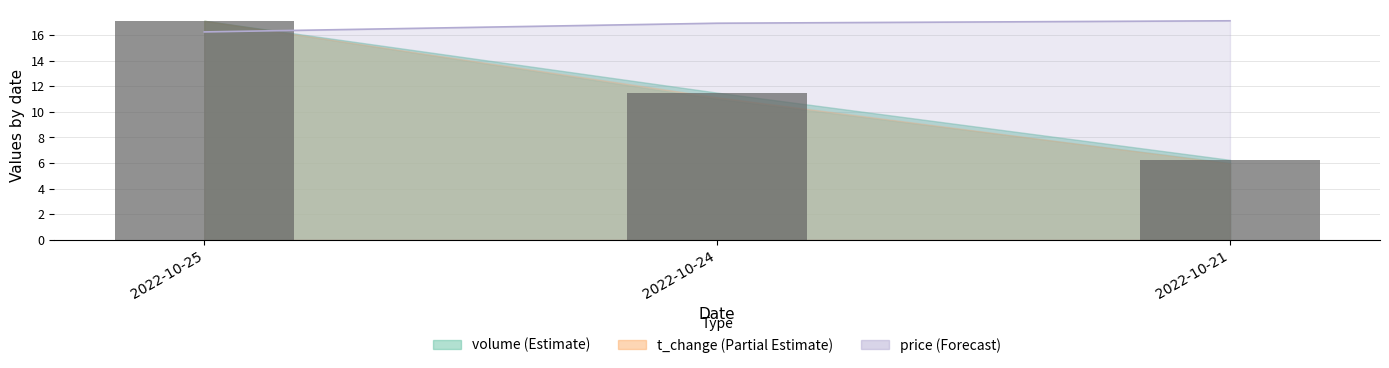

What is the sum of the values at 2022-10-25 and 2022-10-21?

23.4